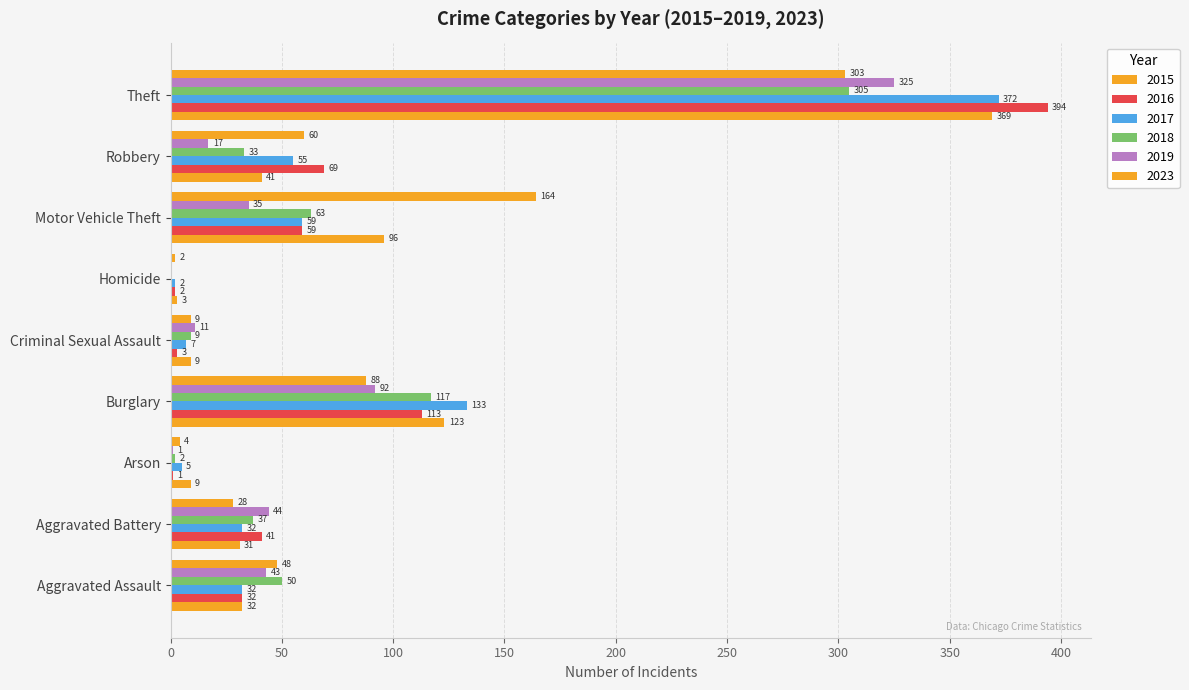

Which series has the largest total across all categories?

2016